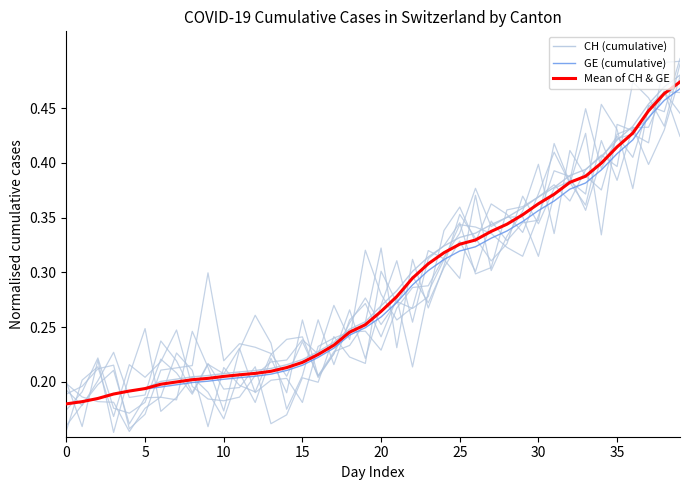

At which category is the sum across all series the highest?

39